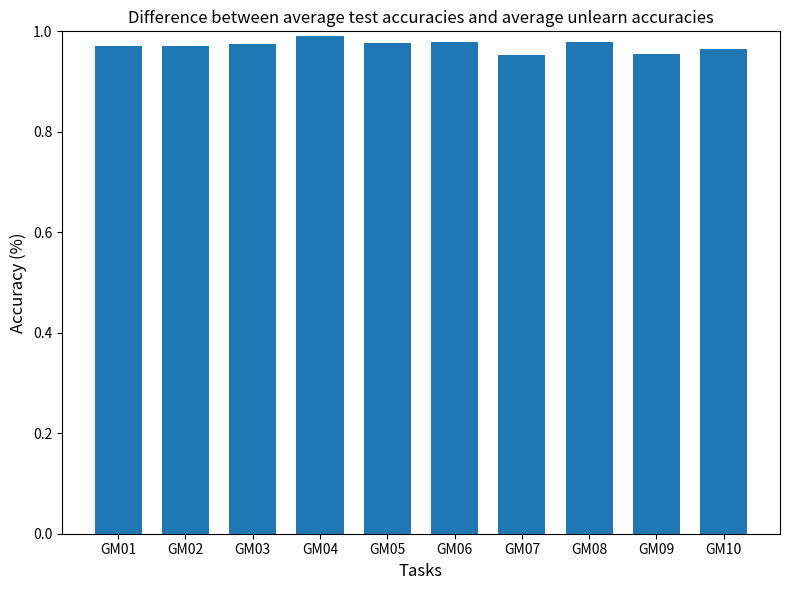

What is the sum of all values?

9.7